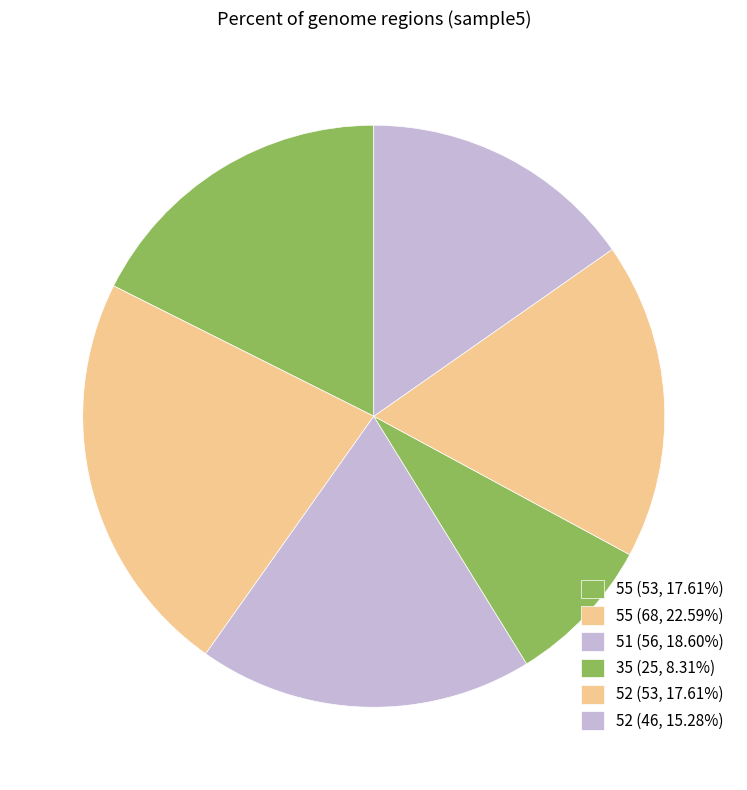

How many segments does this pie chart have?

6